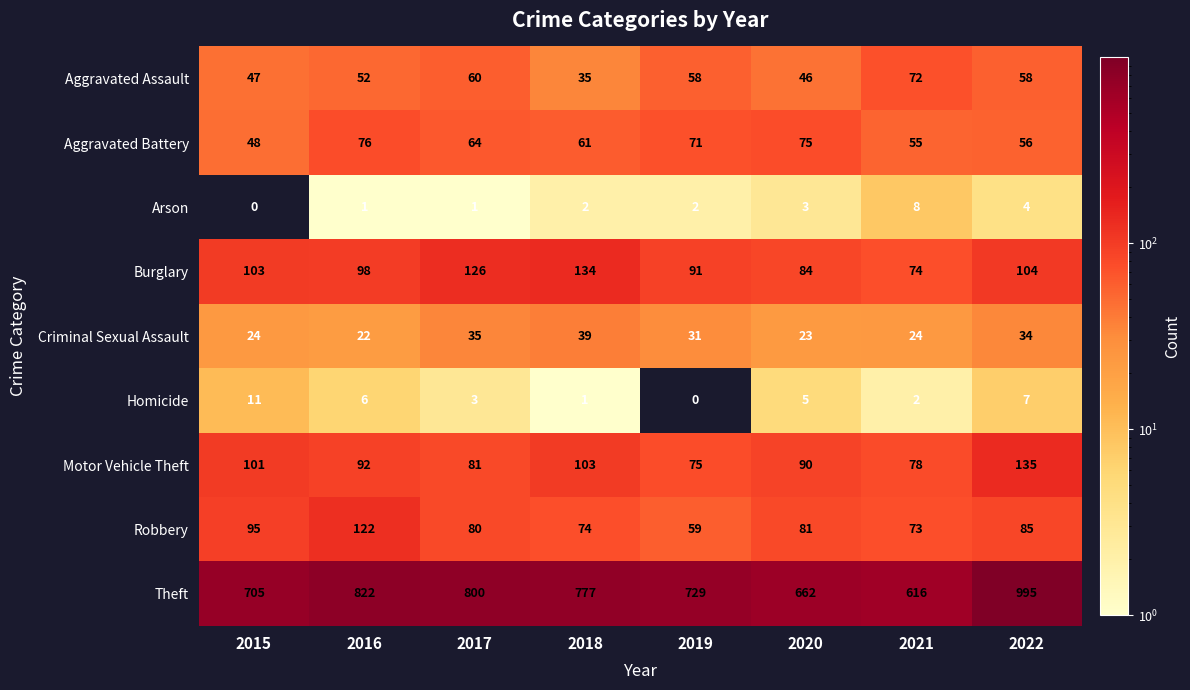

How many categories are shown in the chart?

8